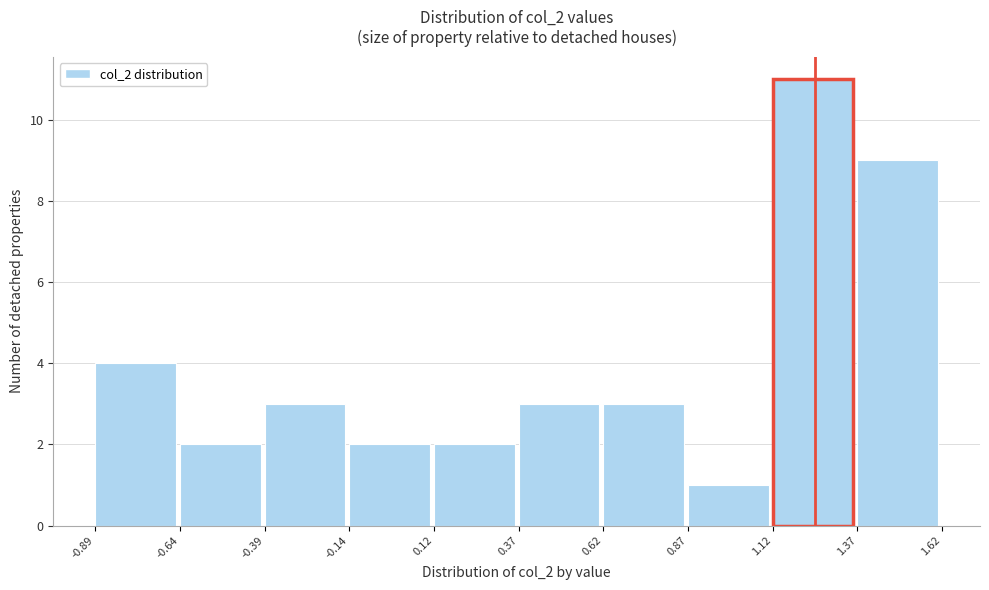

What is the height of the bar covering -0.14 to 0.12 on the x-axis? The values are not printed on the chart, so give them approximately, as read against the axis.

2